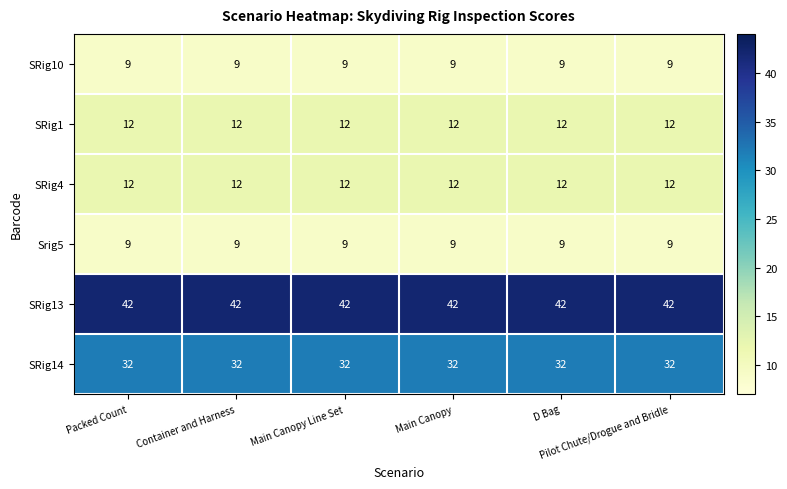

What is the greatest value displayed?

42